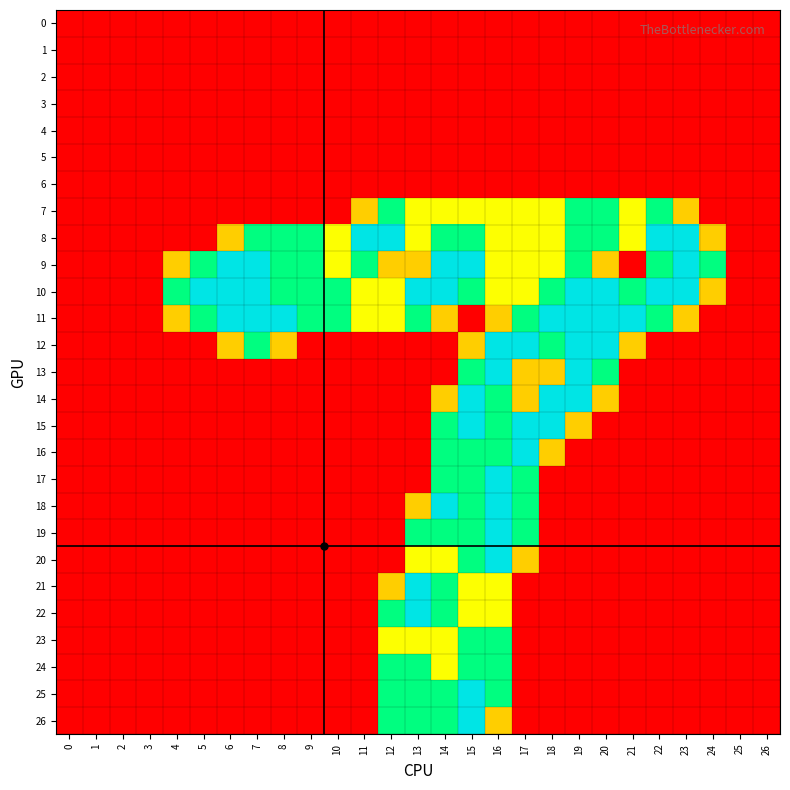

At 3, list the series in order from largest to smallest.

0, 1, 2, 3, 4, 5, 6, 7, 8, 9, 10, 11, 12, 13, 14, 15, 16, 17, 18, 19, 20, 21, 22, 23, 24, 25, 26